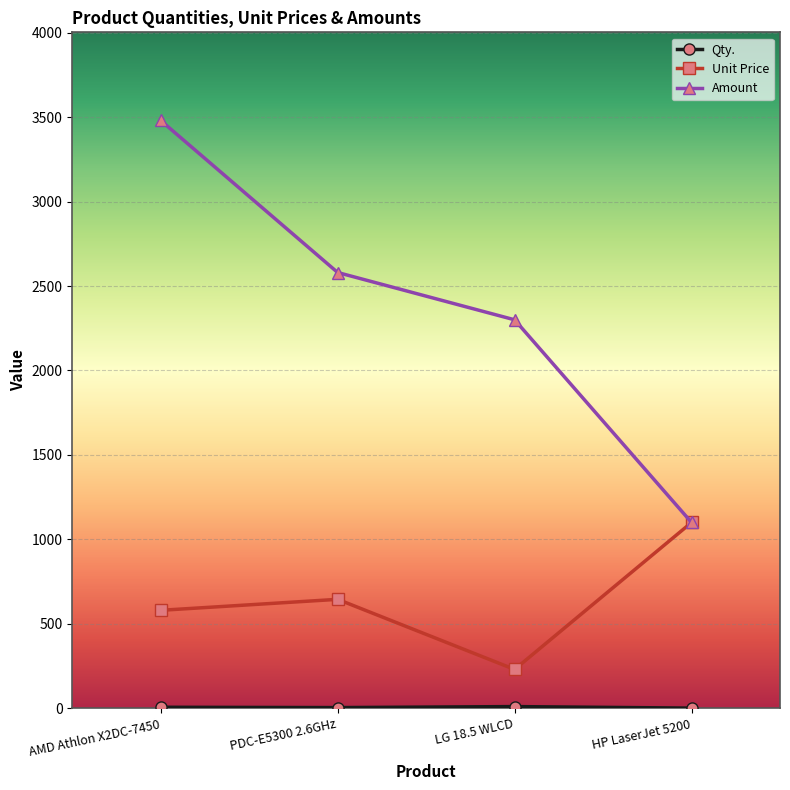

What is the average value of the Amount series?

2365